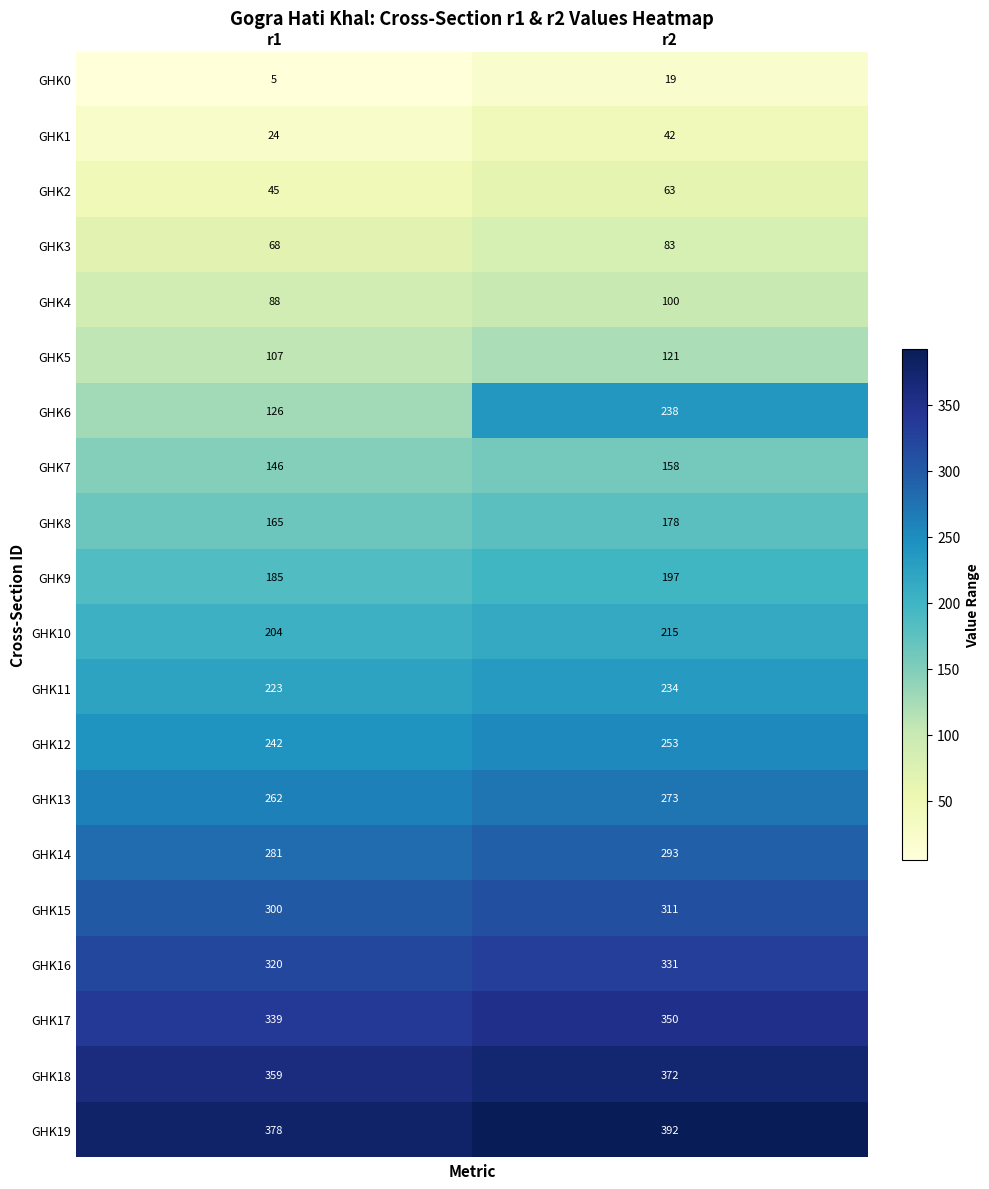

Where is GHK9 nearest to the value 191?

r1